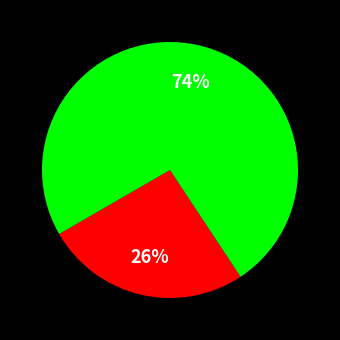

To the nearest percent, what is the average slice percentage?

50%